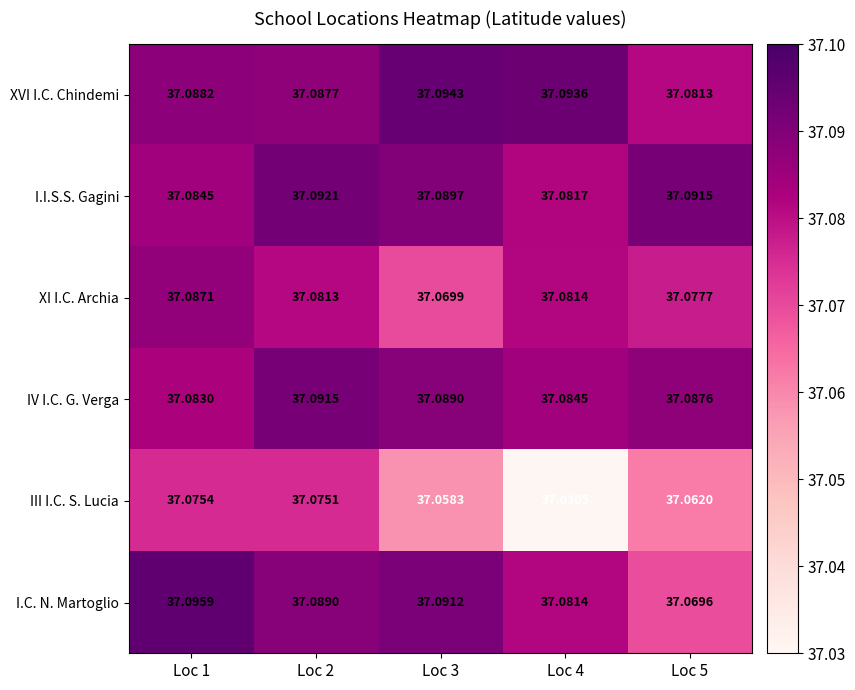

Rank the series by their maximum value, from highest to lowest.

I.C. N. Martoglio, XVI I.C. Chindemi, I.I.S.S. Gagini, IV I.C. G. Verga, XI I.C. Archia, III I.C. S. Lucia